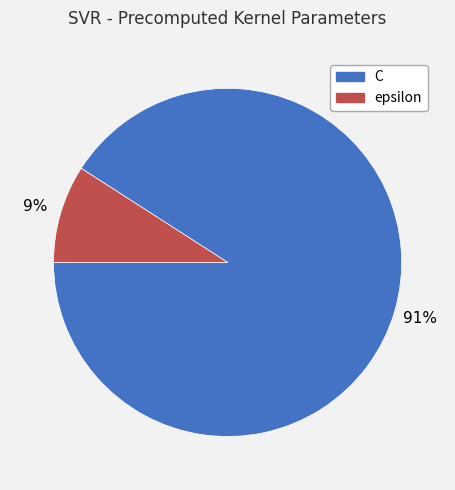

What is the ratio of the value at epsilon to the value at C?

0.1